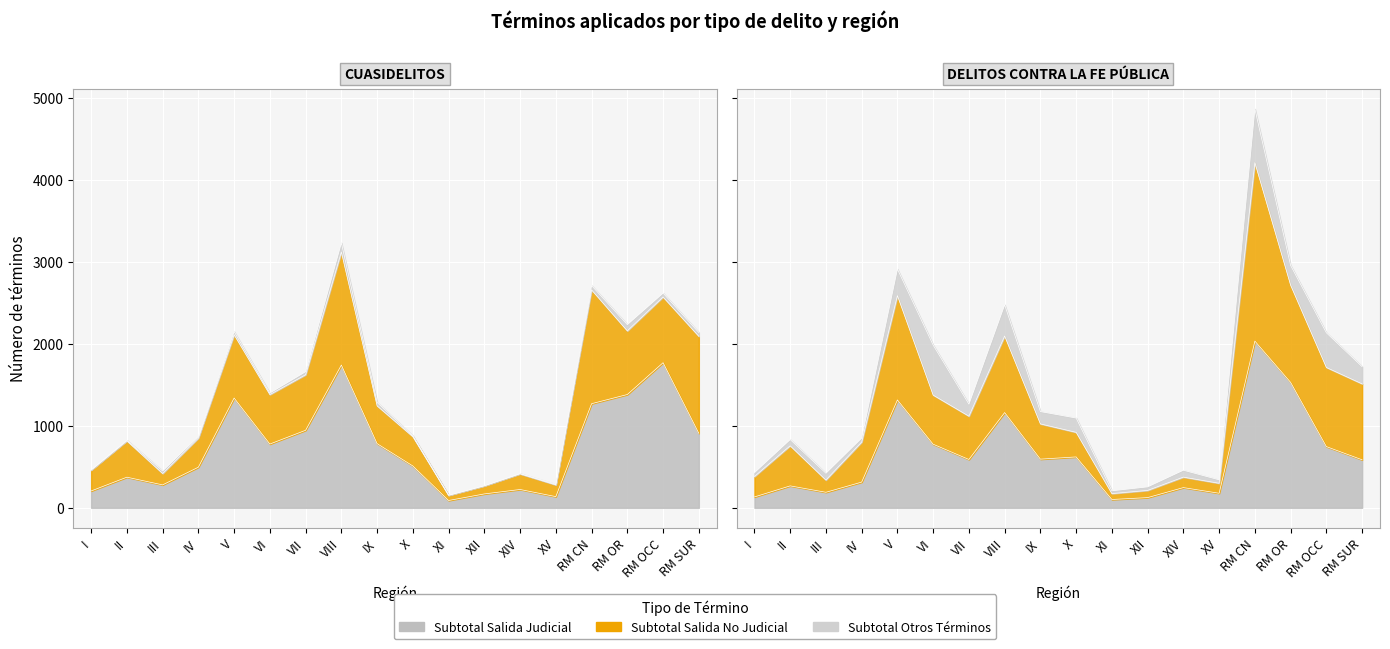

Between VII and XIV, which series saw the biggest shift?

FE PUBLICA - SUBTOTAL SALIDA NO JUDICIAL